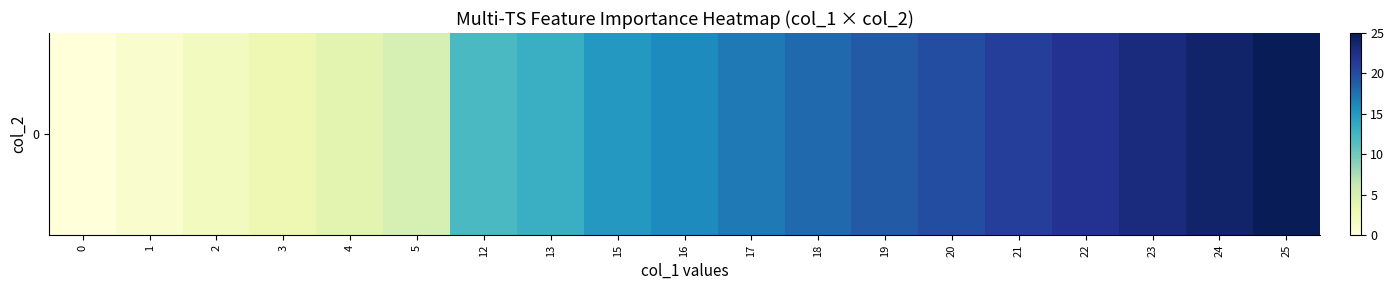

How many values exceed 16?

9